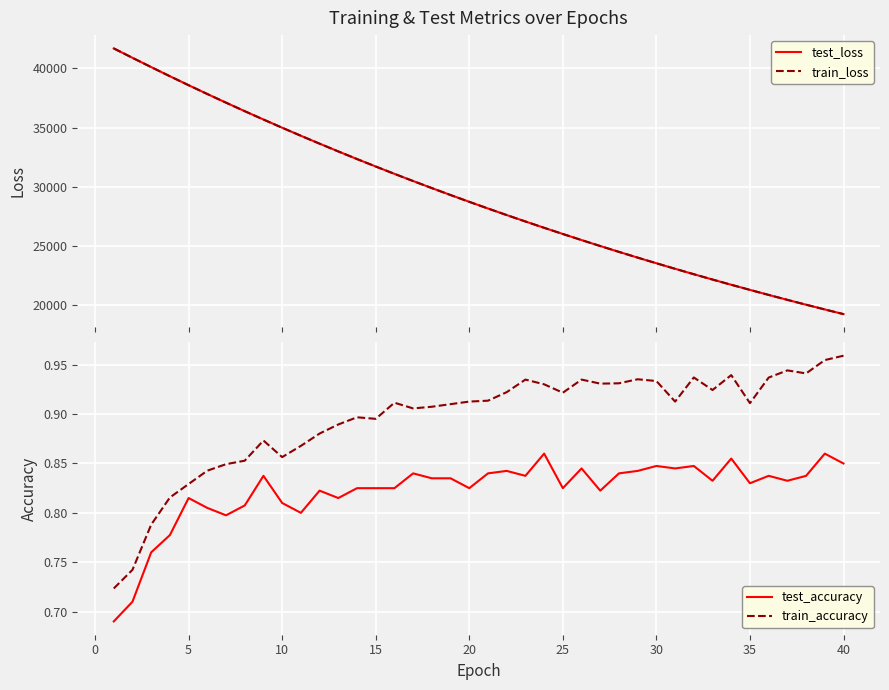

Reading left to right, transcribe all the data shown in this chart.

test_loss: 41680.8	40885.4	40103.8	39332.3	38575.6	37831.6	37101.2	36384.0	35678.8	34988.3	34309.0	33642.3	32987.4	32344.5	31715.0	31095.5	30488.7	29892.4	29308.0	28733.6	28170.7	27617.7	27074.8	26542.3	26019.6	25507.4	25003.6	24510.1	24025.5	23549.5	23083.0	22625.3	22176.2	21734.7	21303.0	20878.1	20461.2	20052.4	19651.4	19258.1
train_loss: 41678.3	40883.7	40101.9	39330.6	38572.8	37829.3	37098.6	36381.0	35676.4	34985.1	34306.0	33639.0	32984.5	32342.2	31712.1	31093.0	30486.1	29890.0	29305.2	28731.3	28168.1	27615.0	27072.4	26540.0	26017.7	25504.8	25001.6	24507.8	24023.3	23547.8	23081.4	22623.3	22174.3	21733.2	21301.0	20876.3	20459.7	20051.2	19650.1	19256.6
test_accuracy: 0.7	0.7	0.8	0.8	0.8	0.8	0.8	0.8	0.8	0.8	0.8	0.8	0.8	0.8	0.8	0.8	0.8	0.8	0.8	0.8	0.8	0.8	0.8	0.9	0.8	0.8	0.8	0.8	0.8	0.8	0.8	0.8	0.8	0.9	0.8	0.8	0.8	0.8	0.9	0.9
train_accuracy: 0.7	0.7	0.8	0.8	0.8	0.8	0.8	0.9	0.9	0.9	0.9	0.9	0.9	0.9	0.9	0.9	0.9	0.9	0.9	0.9	0.9	0.9	0.9	0.9	0.9	0.9	0.9	0.9	0.9	0.9	0.9	0.9	0.9	0.9	0.9	0.9	0.9	0.9	1.0	1.0